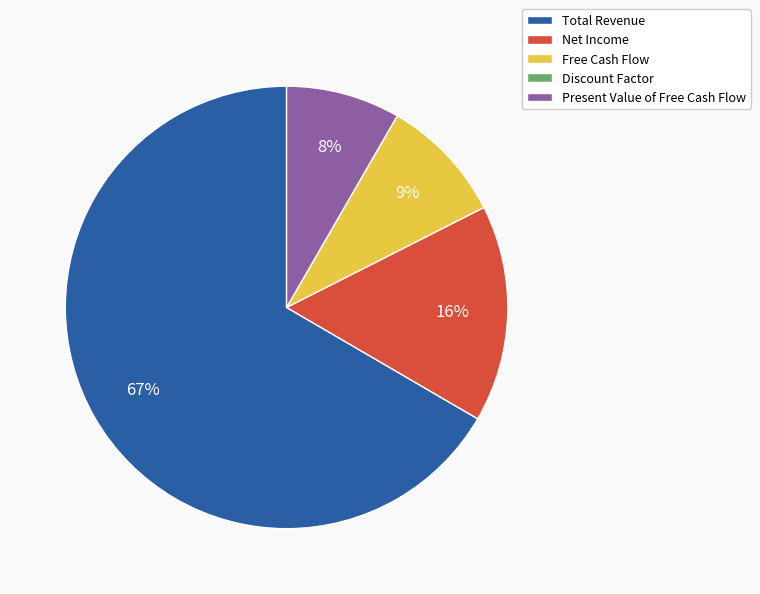

Is Total Revenue the majority of the pie?

Yes